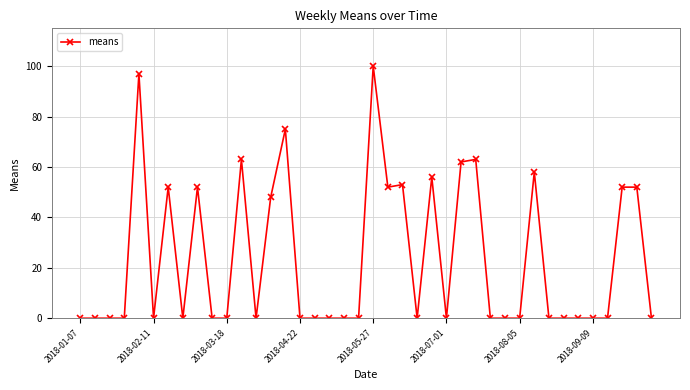

True or false: the data has more than 0 interior local peaks.

True